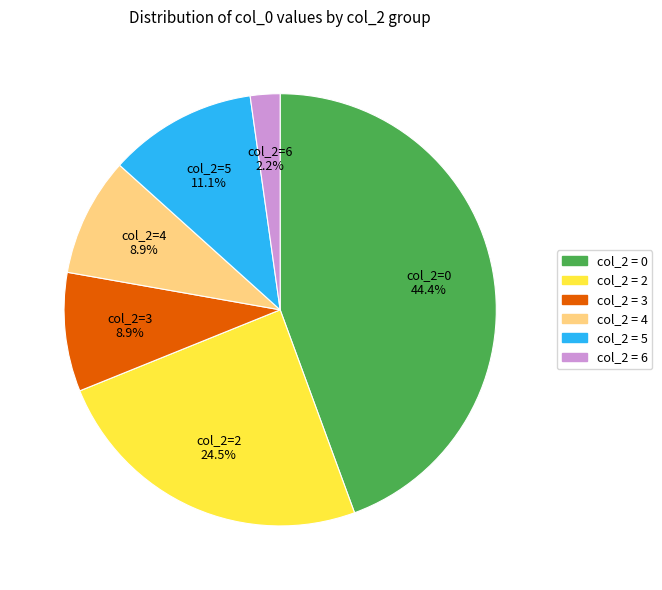

Does any single category account for the majority?

No